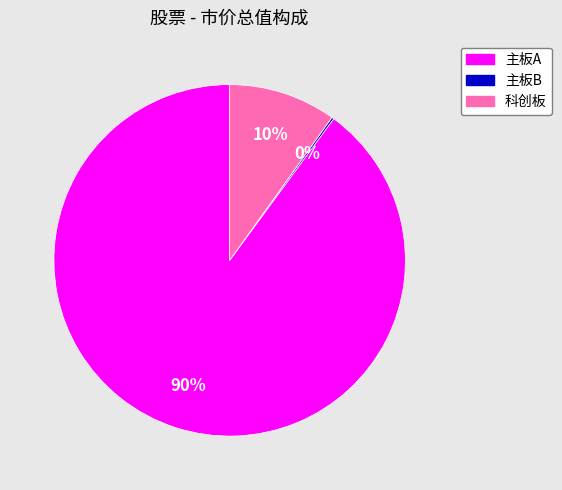

To the nearest percent, what is the average slice percentage?

33%